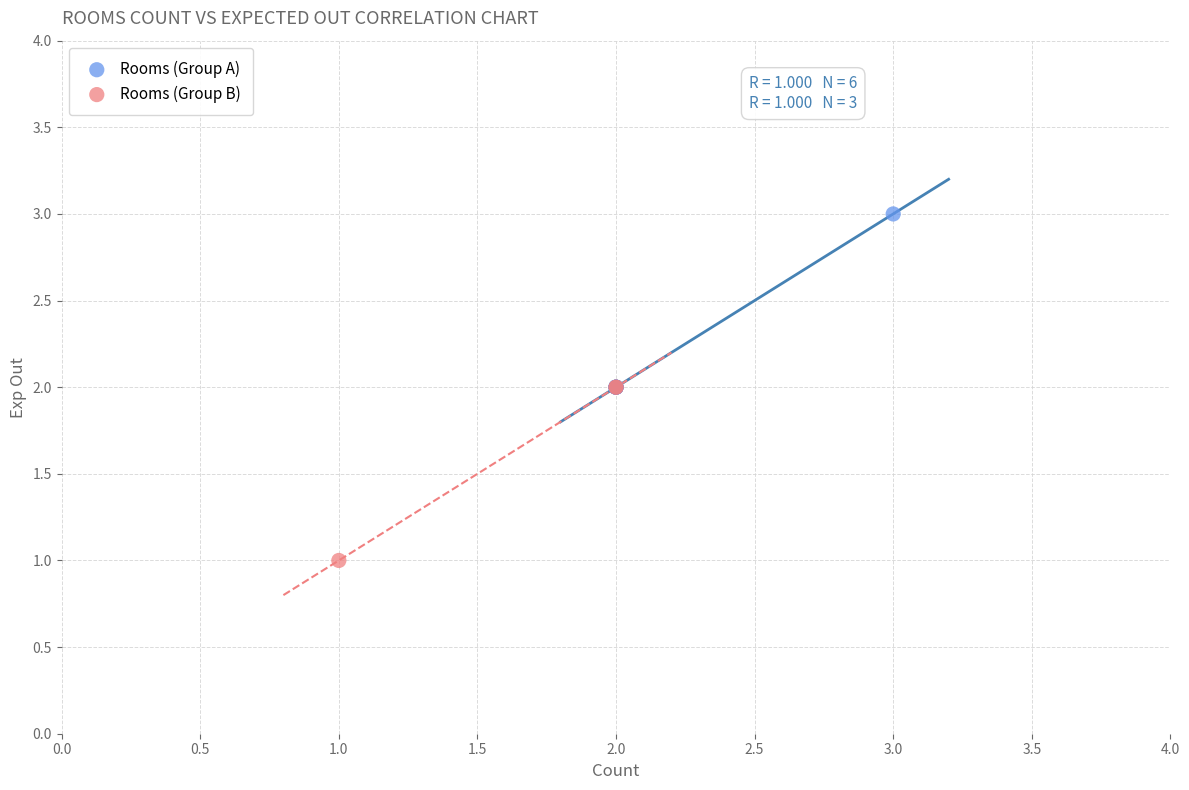

Which series reaches the maximum Y coordinate?

Rooms (Group A)